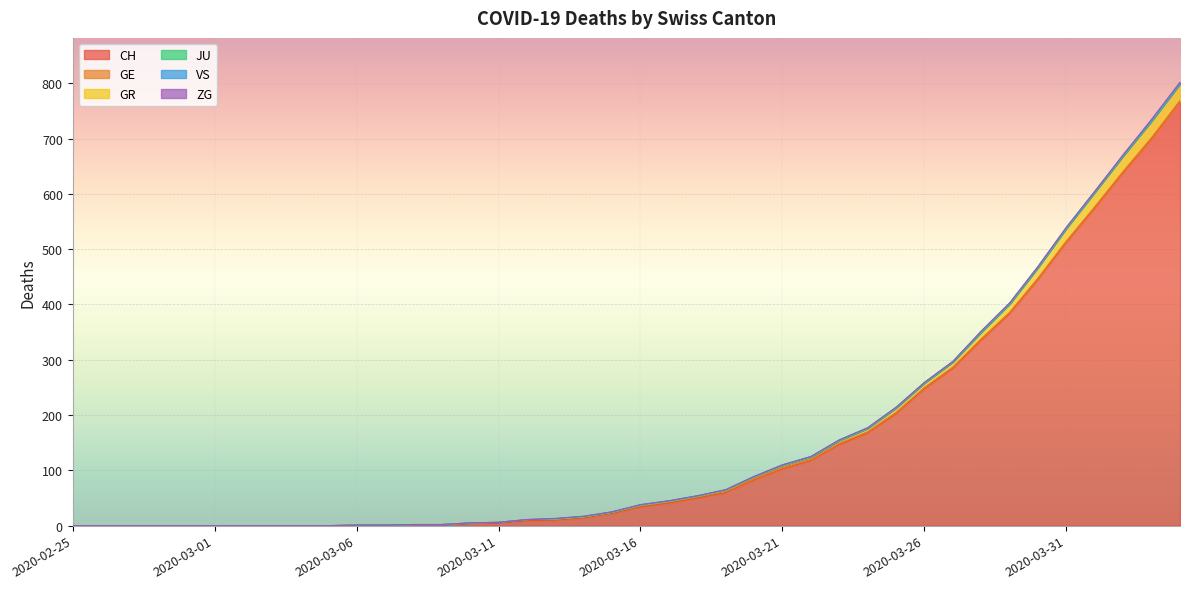

What is the difference between the highest and lowest values at 2020-03-24?

168